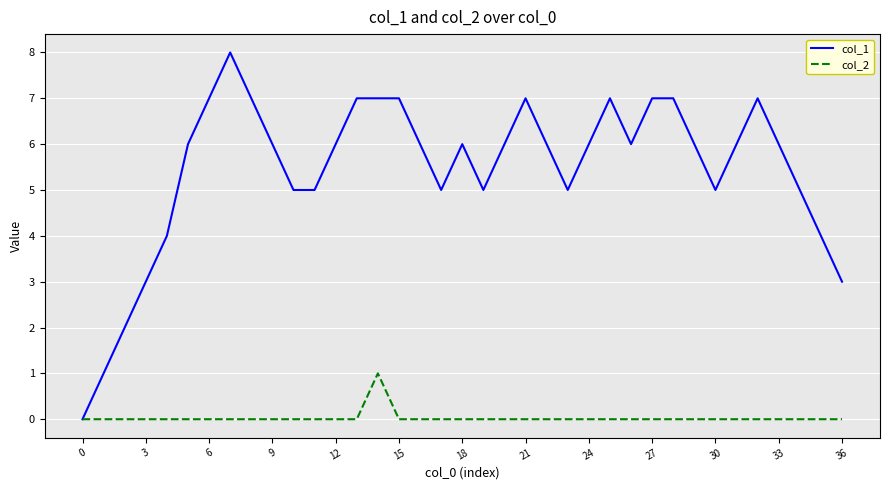

Which series has the largest range (max minus min)?

col_1